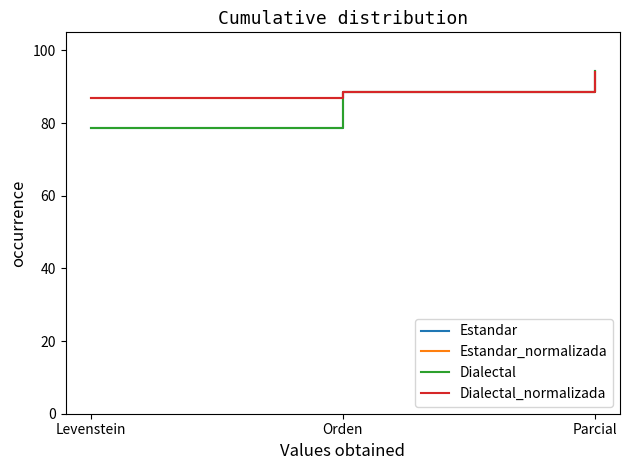

How many lines are shown in the chart?

4